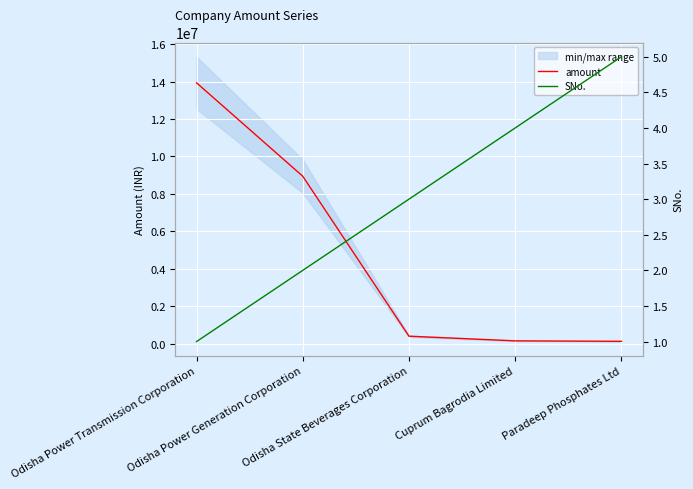

True or false: SNo. and amount intersect in this chart.

False